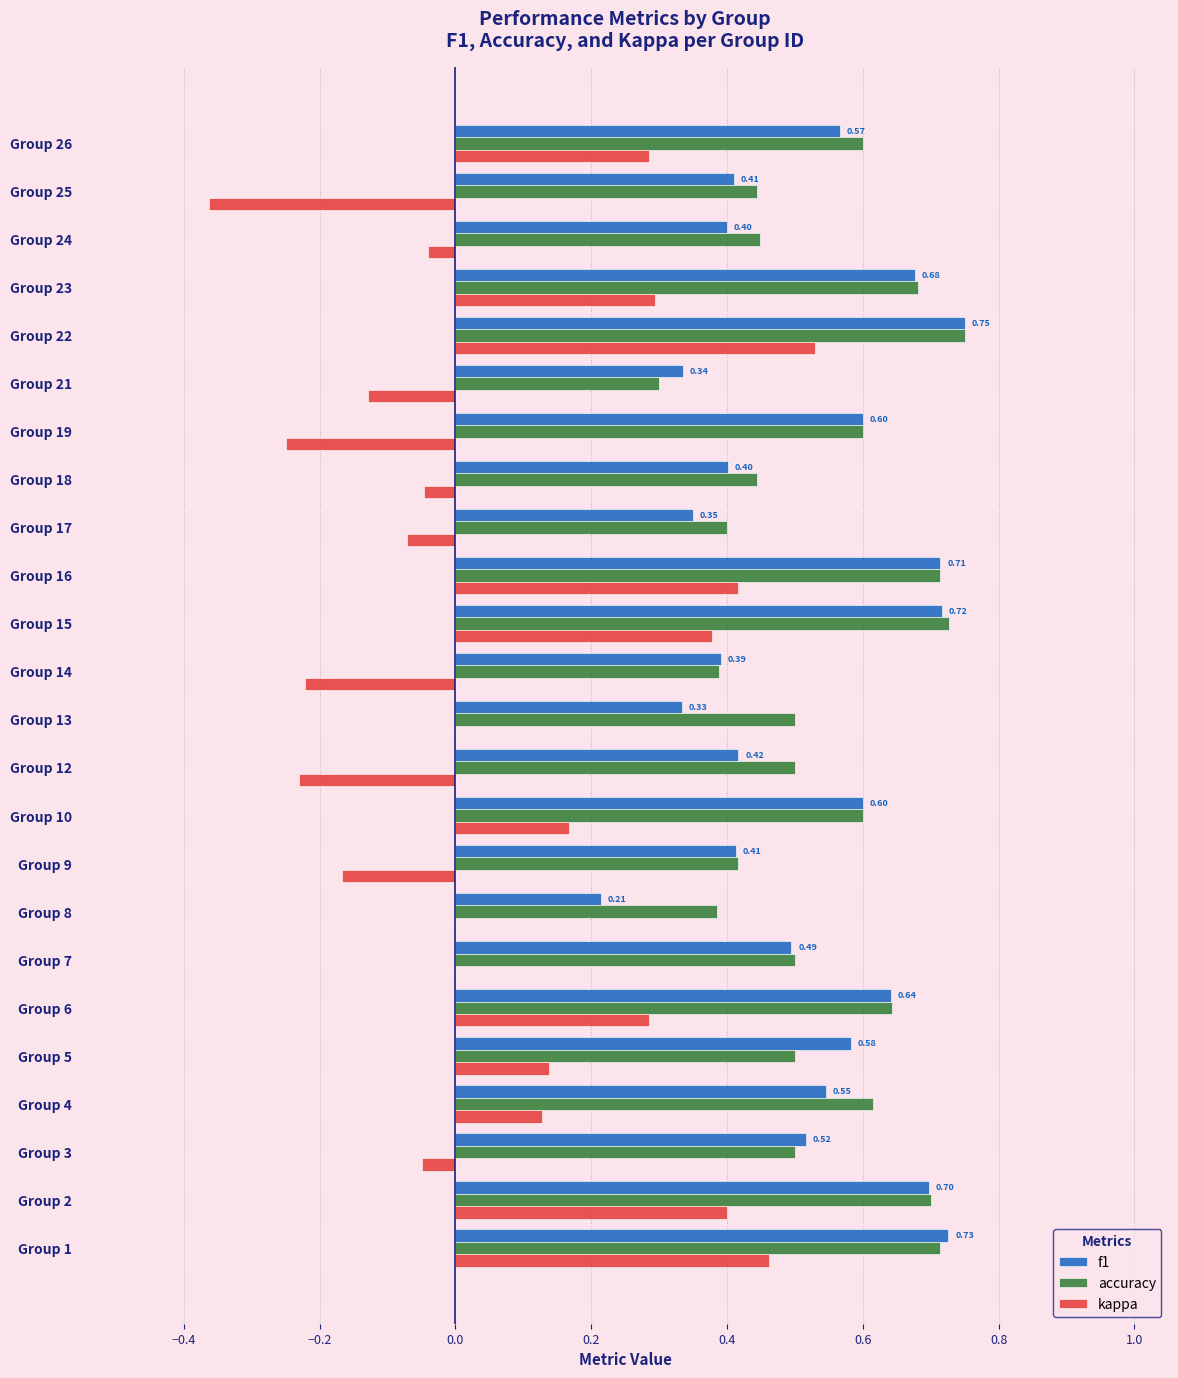

Between Group 7 and Group 14, which series saw the biggest shift?

kappa